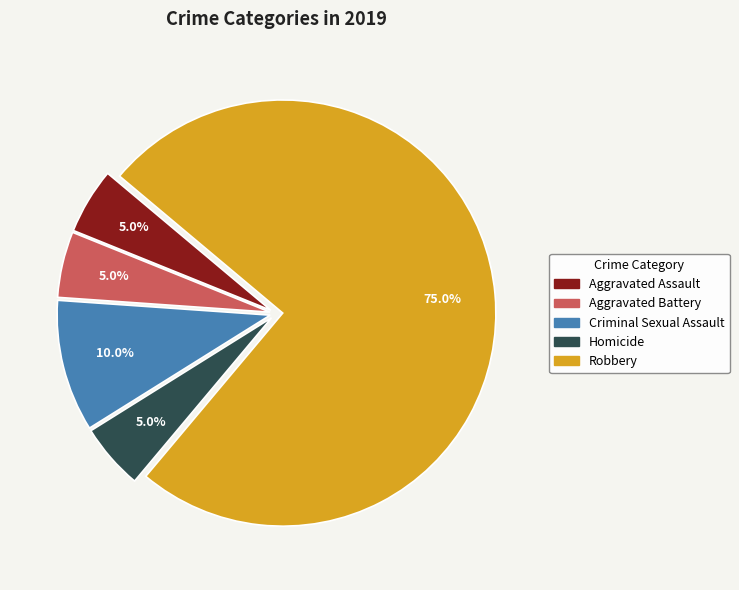

What is the largest slice in the pie chart?

Robbery